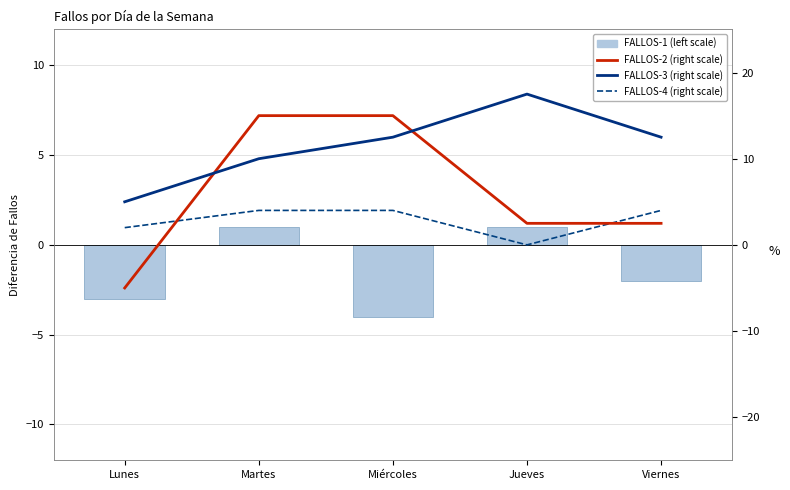

How many values in FALLOS-2 (right scale) are below zero?

1